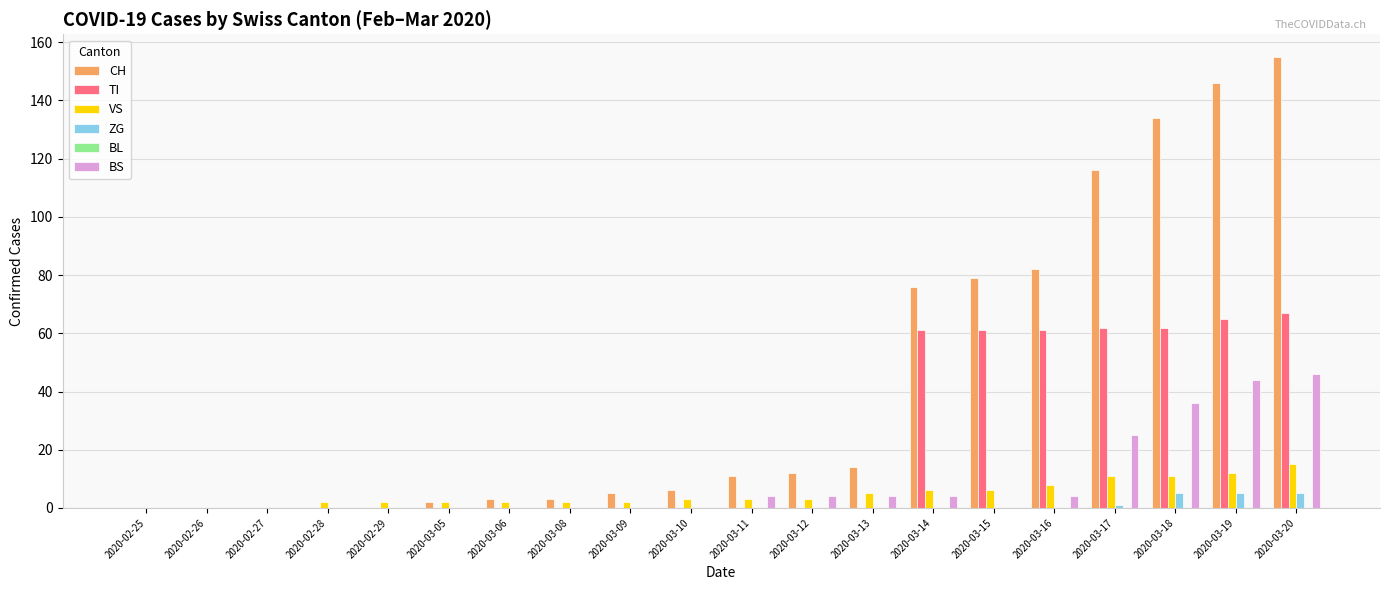

Between 2020-02-29 and 2020-03-12, which series saw the biggest shift?

CH